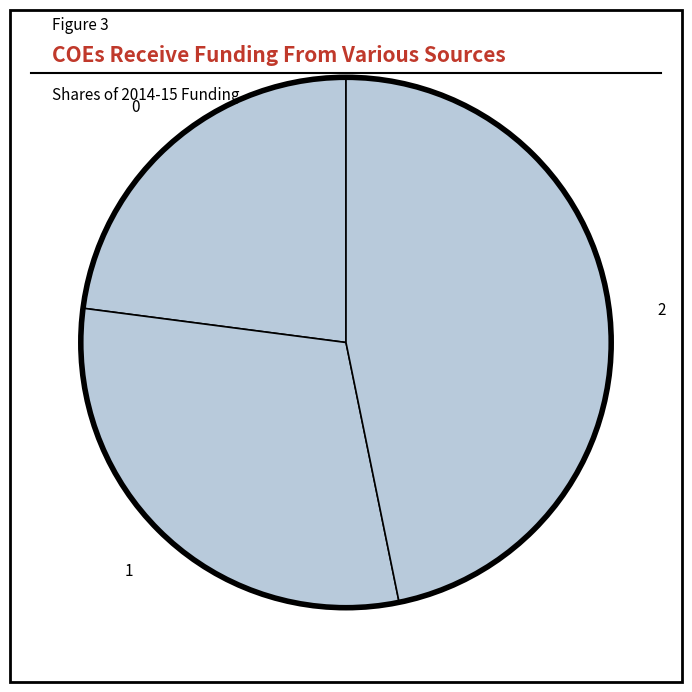

Count the number of slices in the pie.

3